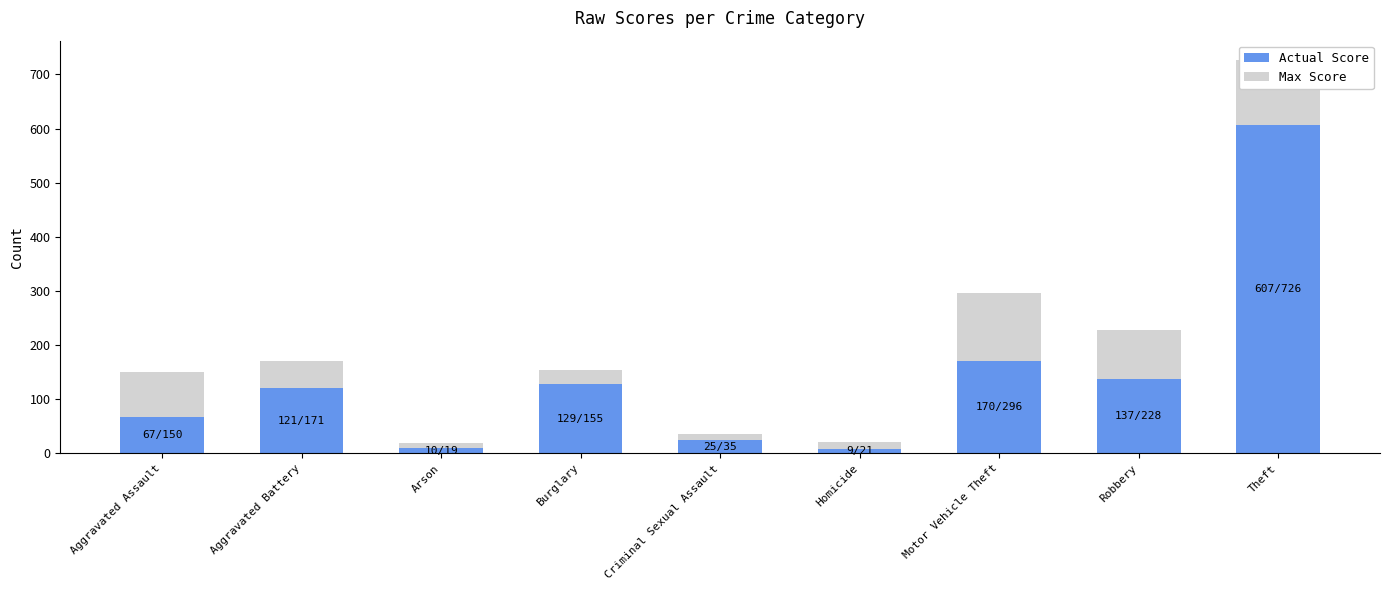

What is the sum of all Actual Score values?

1275